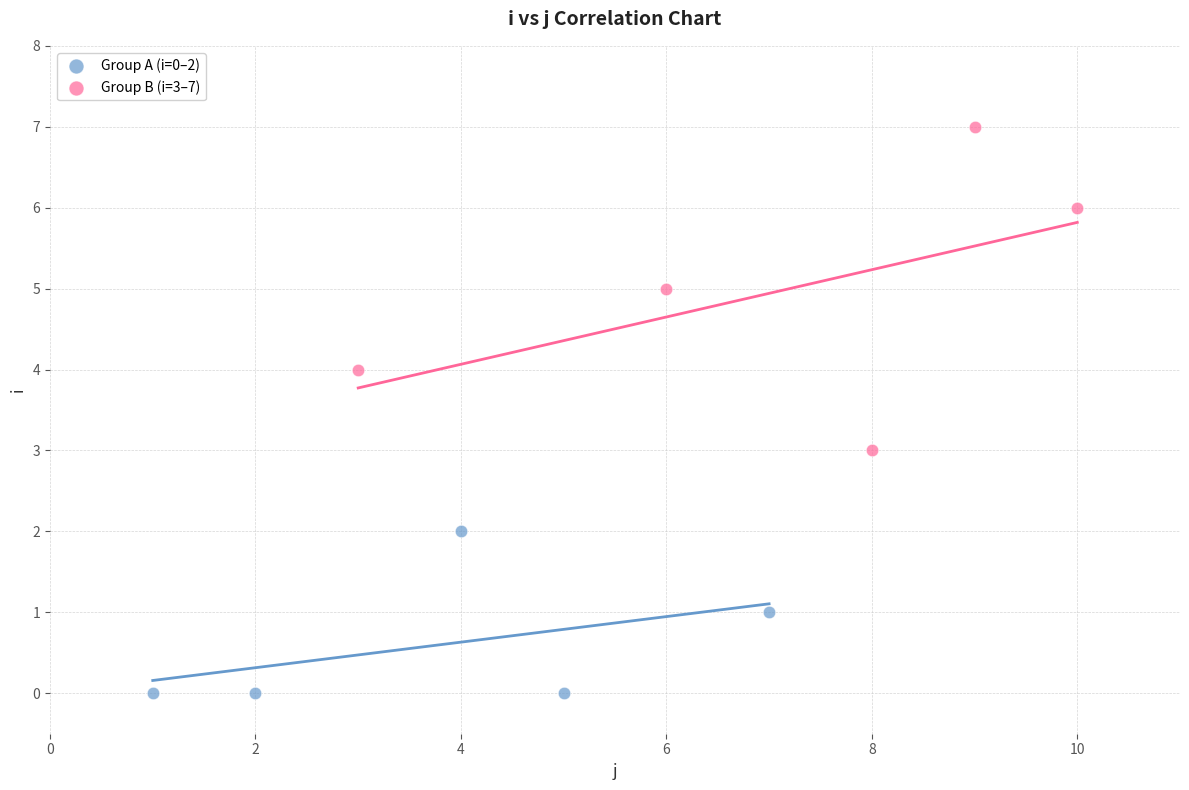

Which series has the widest spread of Y values?

Group B (i=3–7)